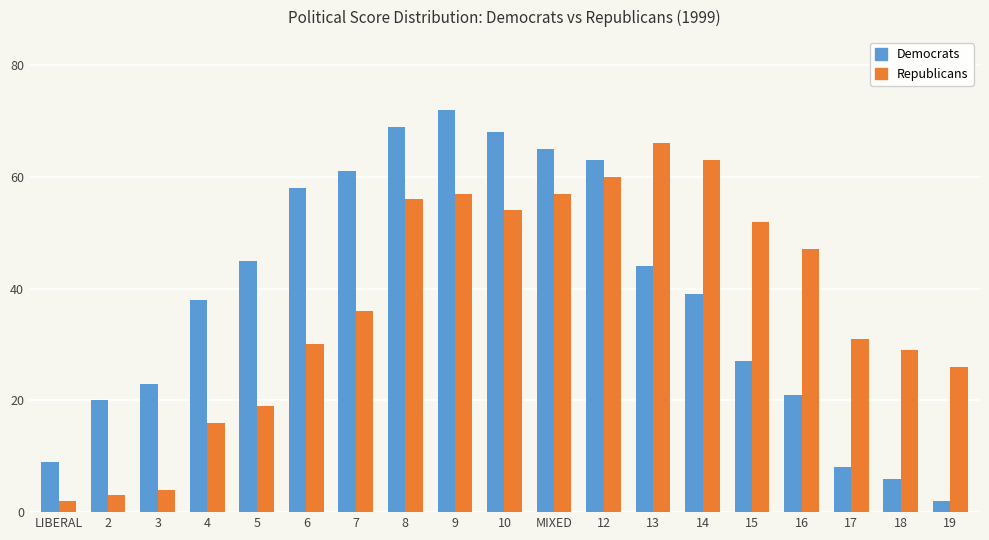

At how many categories does at least one series exceed 33?

13